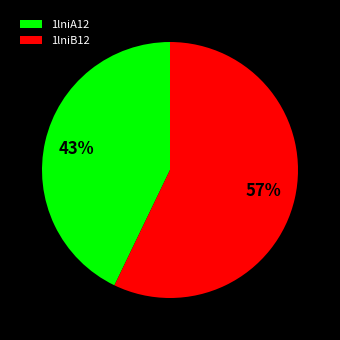

To the nearest percent, what is the average slice percentage?

50%